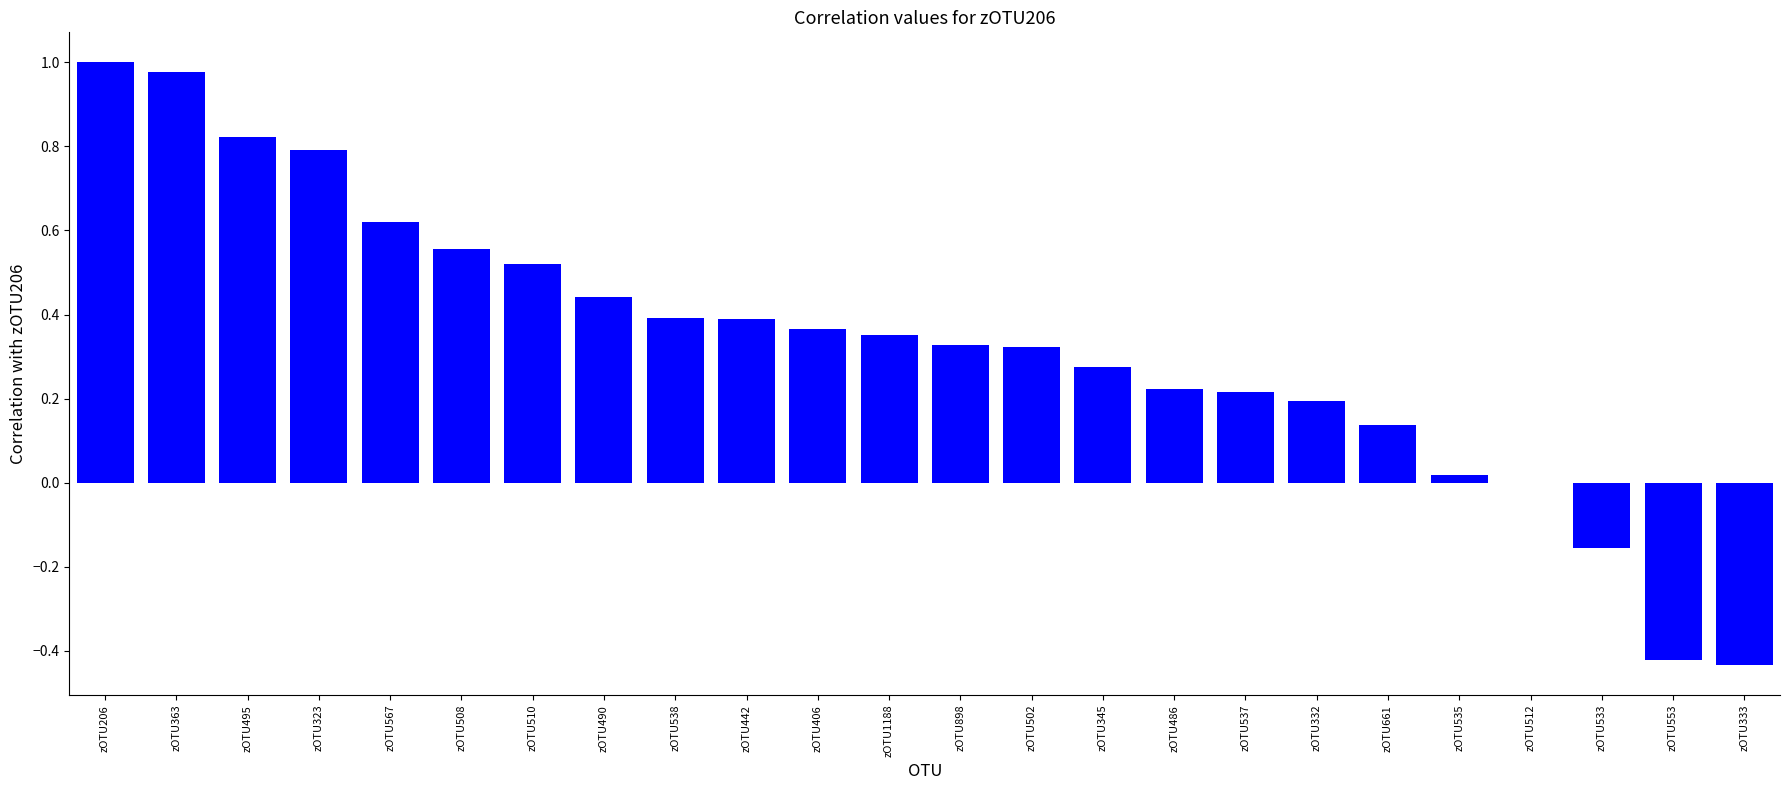

At which label does the data first exceed 0?

zOTU206